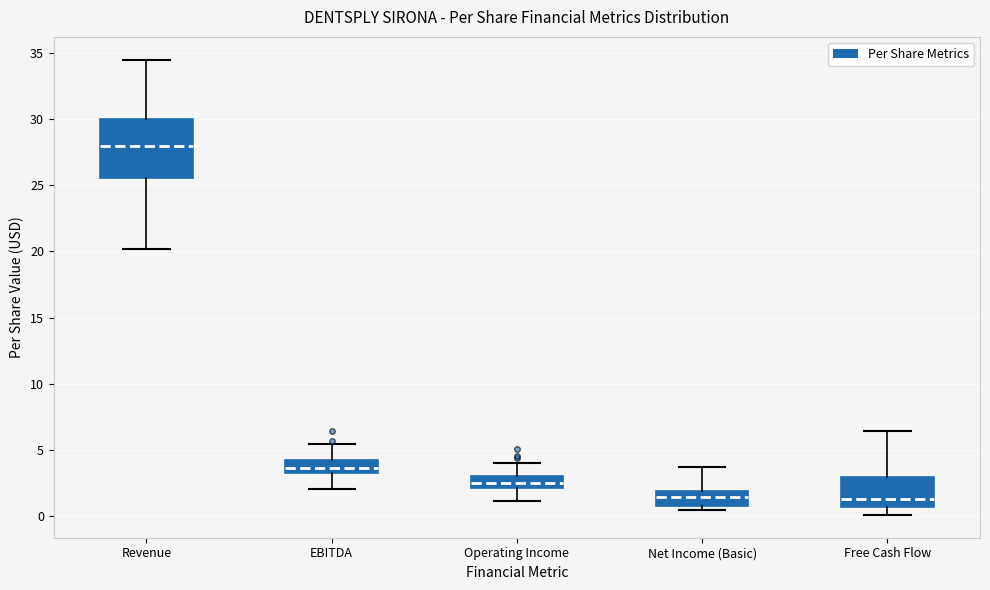

Reading left to right, read every box against the y-axis: the position of its median line, the range the box covers, and the ends of its whiskers. The values are not printed on the chart, so give them approximately, as read against the axis.

Revenue: median 28.0, box 25.5 to 30.0, whiskers 20.0 to 34.5
EBITDA: median 3.5 (inside the box), box 3.5 to 4.0, whiskers 2.0 to 5.5
Operating Income: median 2.5, box 2.0 to 3.0, whiskers 1.0 to 4.0
Net Income (Basic): median 1.5, box 0.5 to 2.0, whiskers 0.5 (just below the box's lower edge) to 3.5
Free Cash Flow: median 1.5, box 0.5 to 3.0, whiskers 0.0 to 6.5